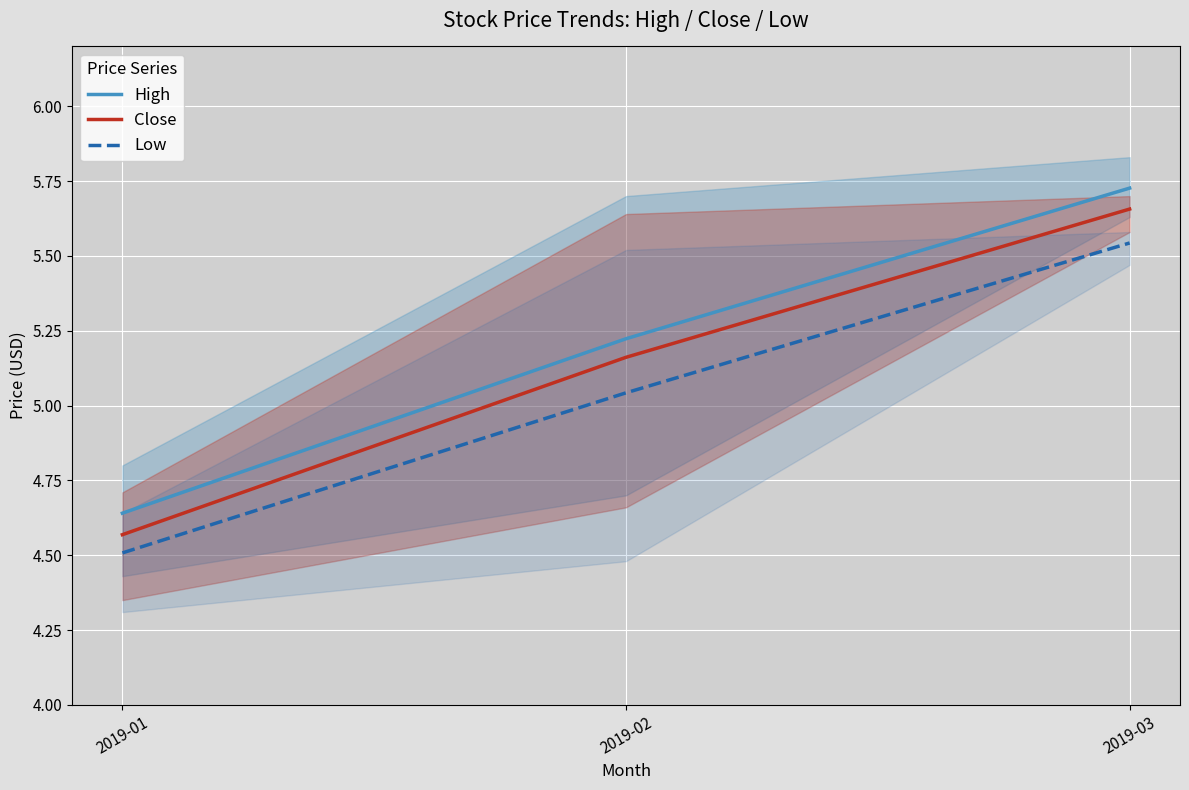

Does the chart display data point markers on the line(s)?

No